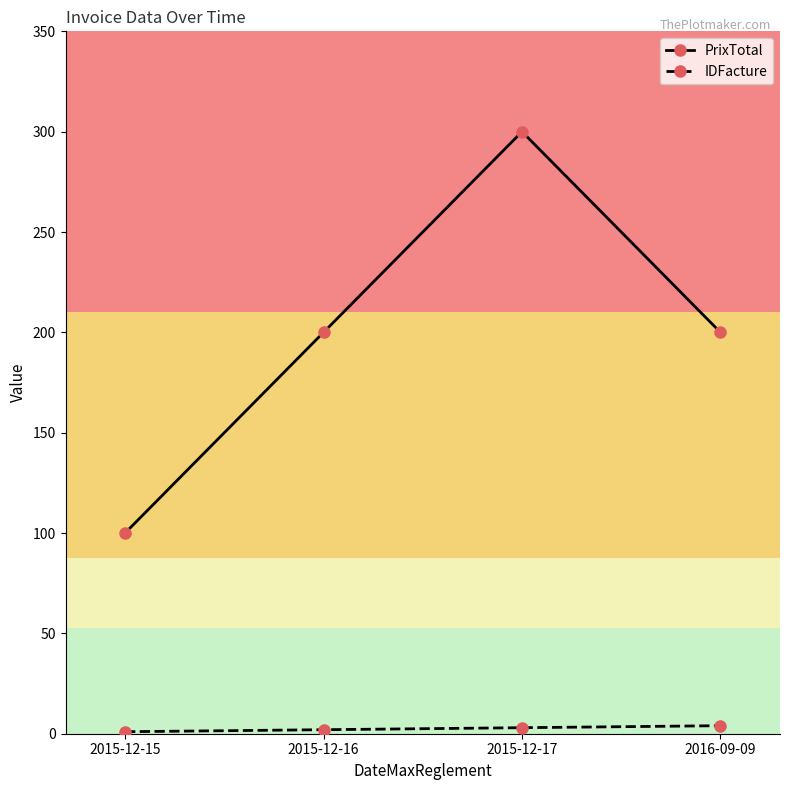

True or false: PrixTotal has more than 1 points higher than both neighbors.

False